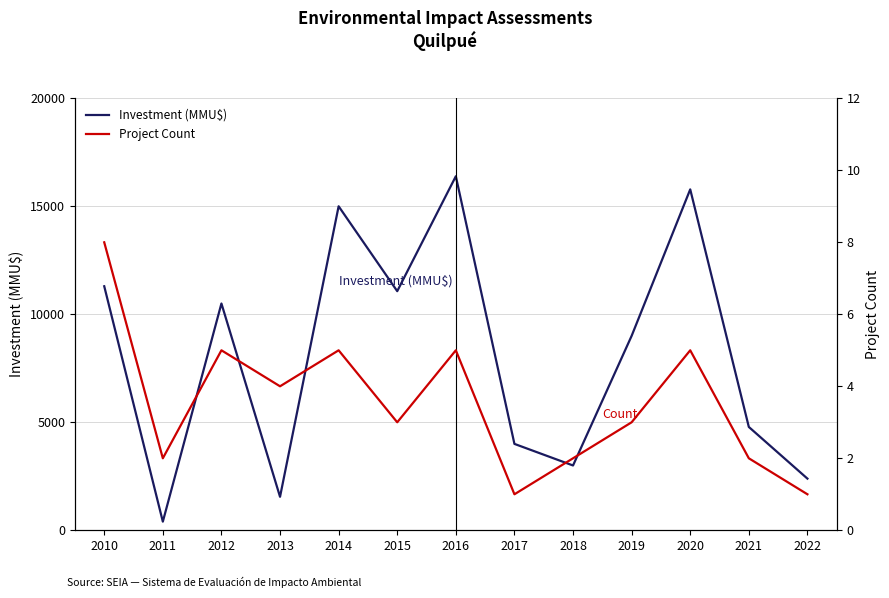

How many interior local valleys does the Project Count series have?

4